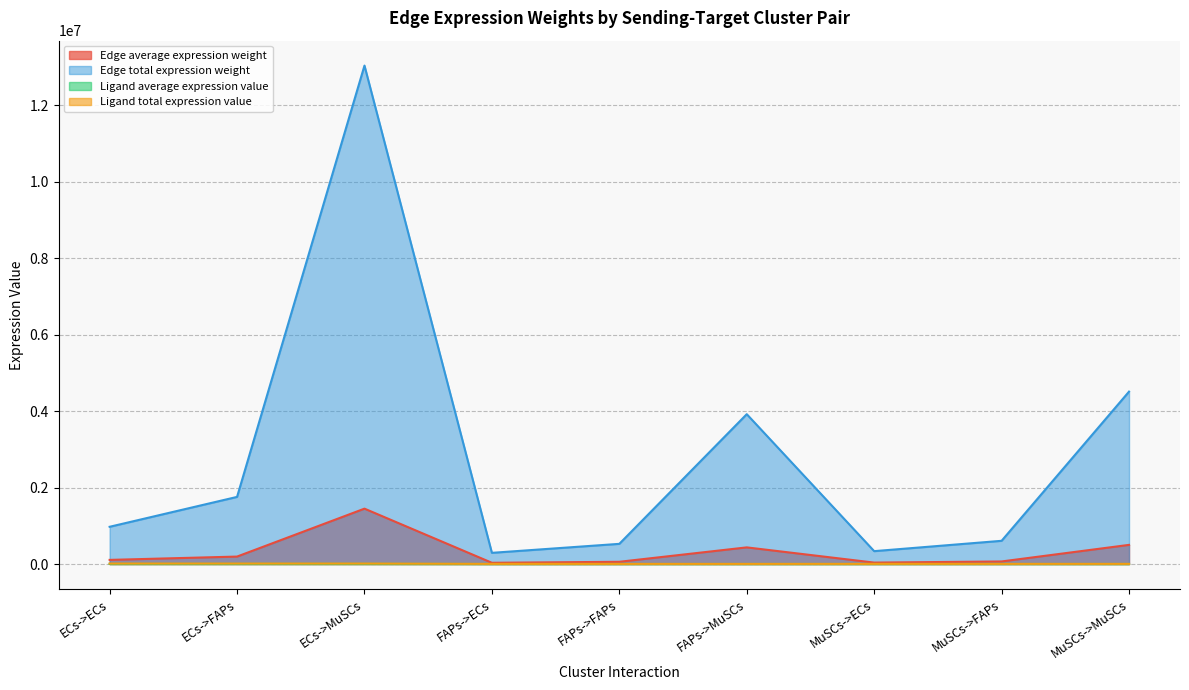

True or false: Ligand total expression value has more than 0 interior local peaks.

False